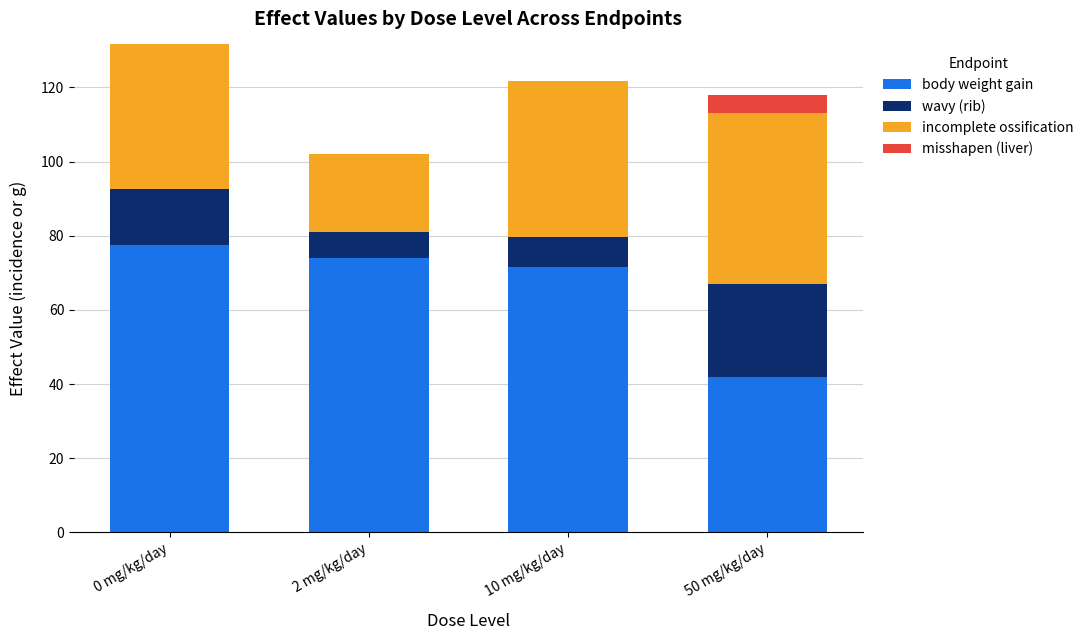

What is the sum of the body weight gain values at 50 mg/kg/day and 0 mg/kg/day?

119.6